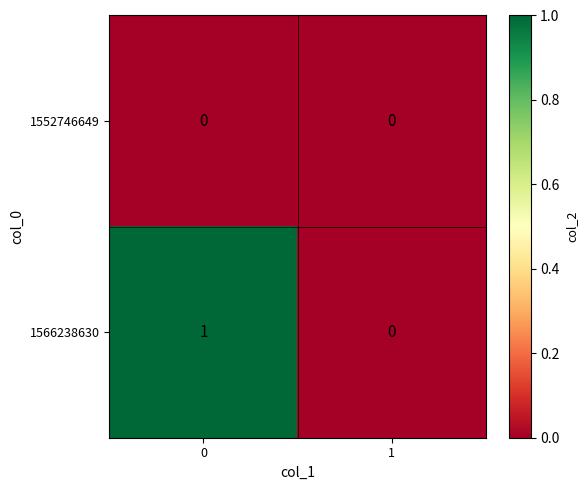

Is the value of 1566238630 at 0 greater than the value of 1552746649 at 1?

Yes